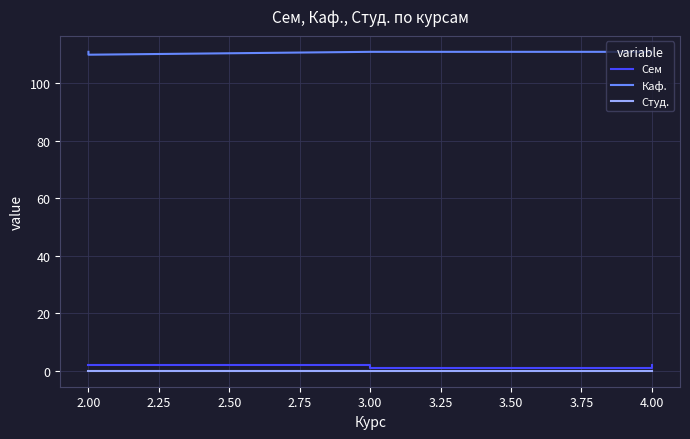

At 2.00, list the series in order from smallest to largest.

Студ., Сем, Каф.